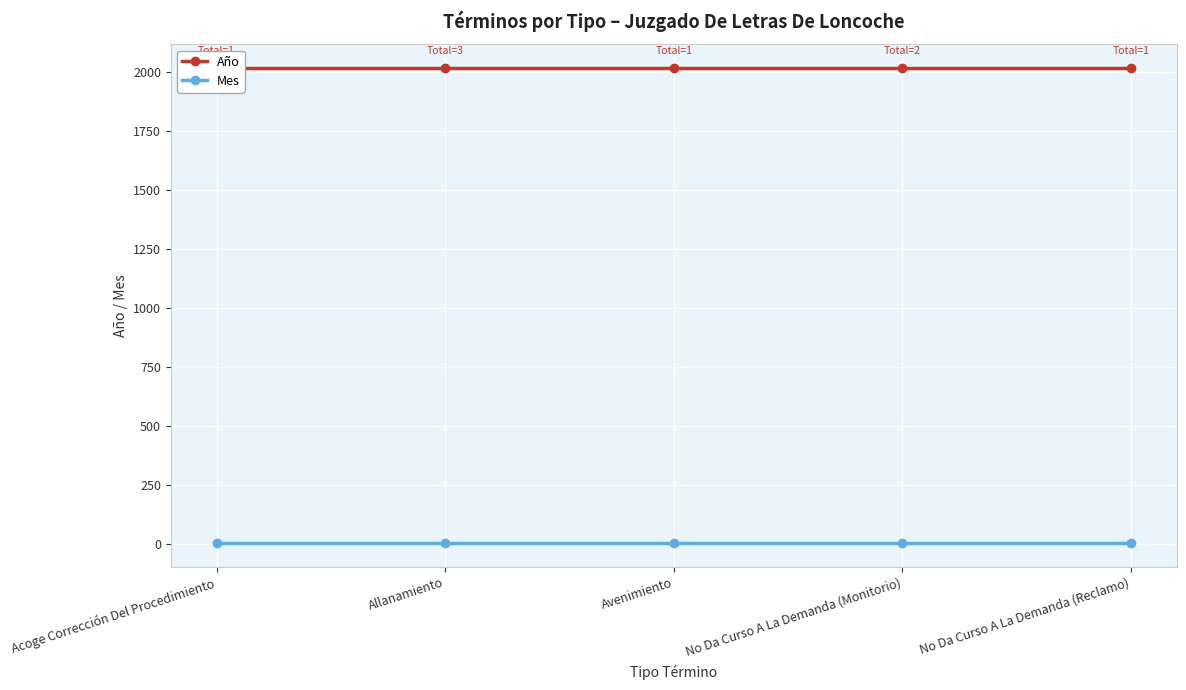

At which label is Mes closest to 2?

Acoge Corrección Del Procedimiento